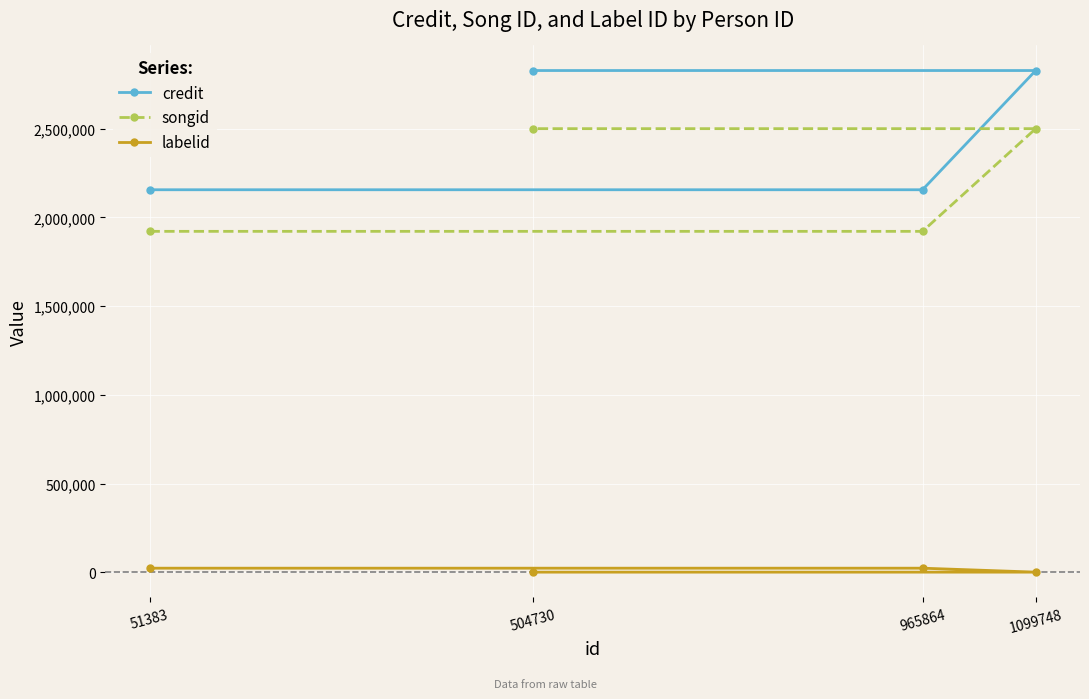

What is the minimum value for labelid?

417